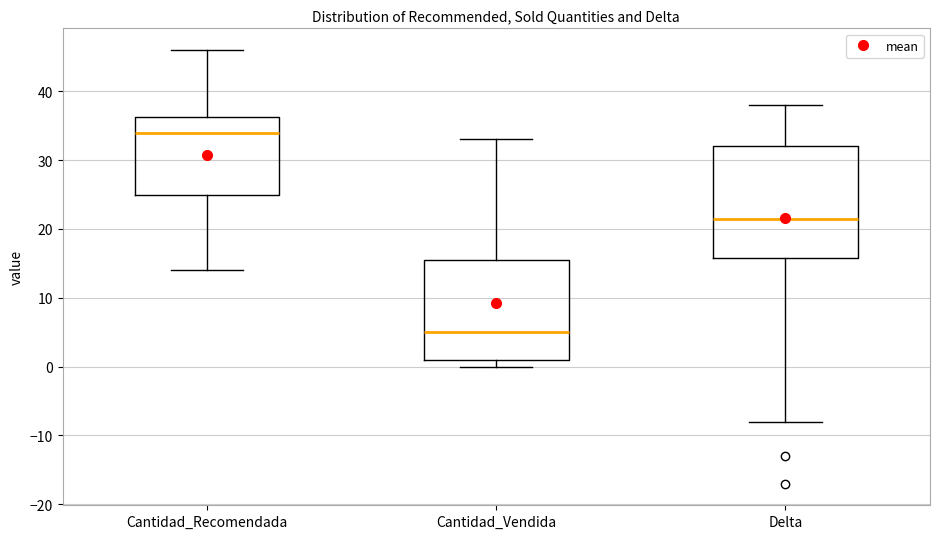

Comparing the boxes themselves (not the whiskers), which one is the tallest?

Delta